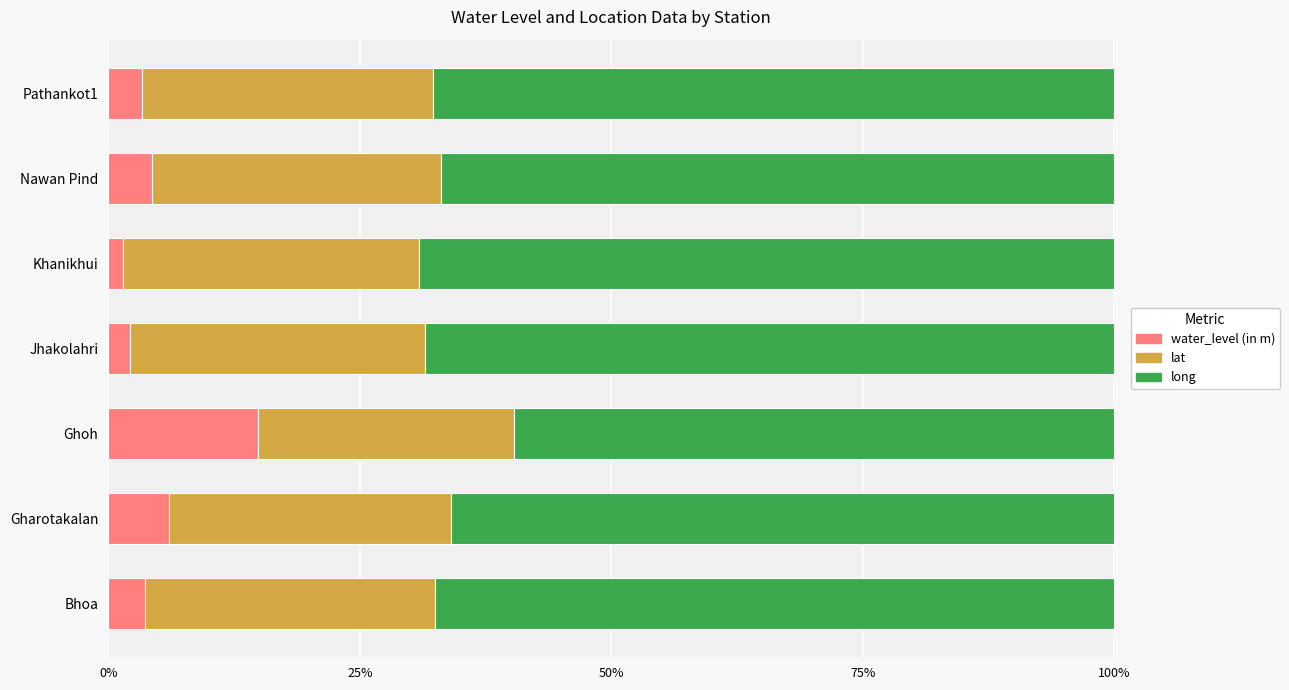

What is the highest value of the water_level (in m) series?

14.9